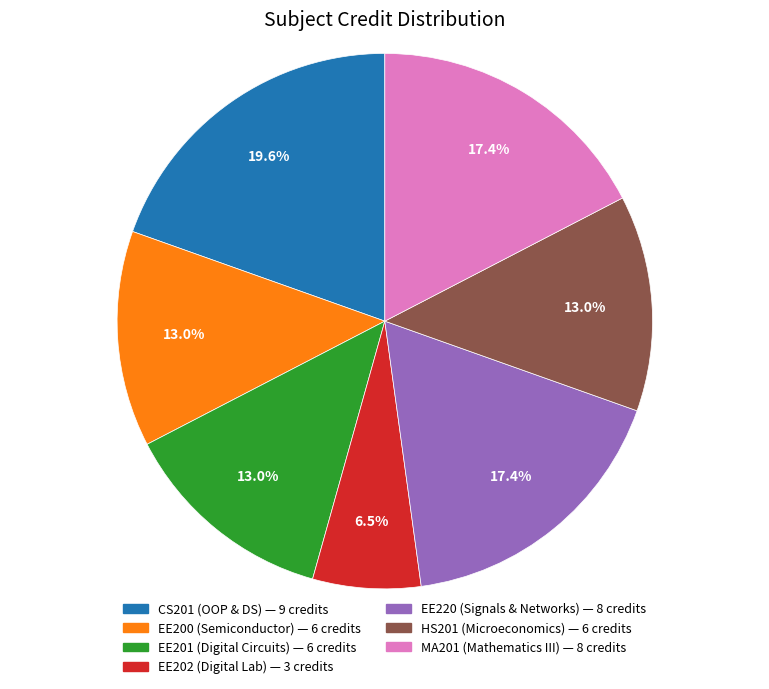

Does any single category account for the majority?

No